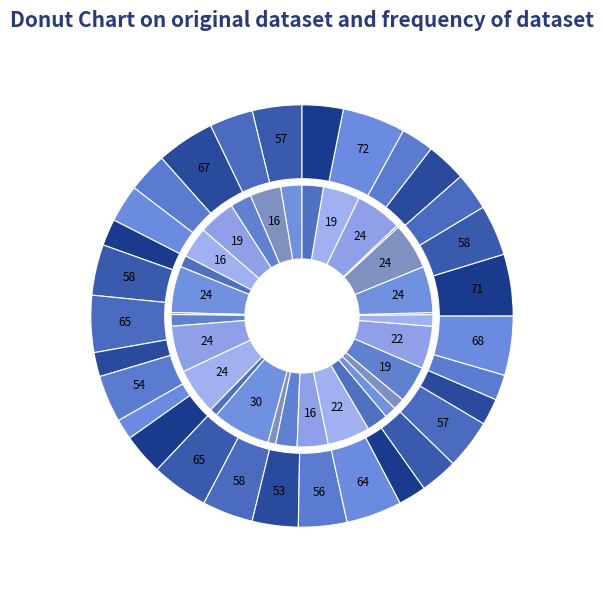

Between 24 and 29, which is larger?

24